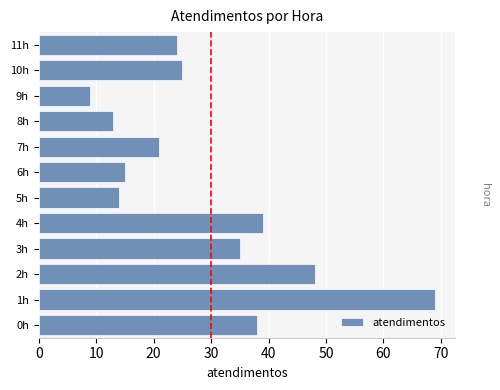

What is the average value?

29